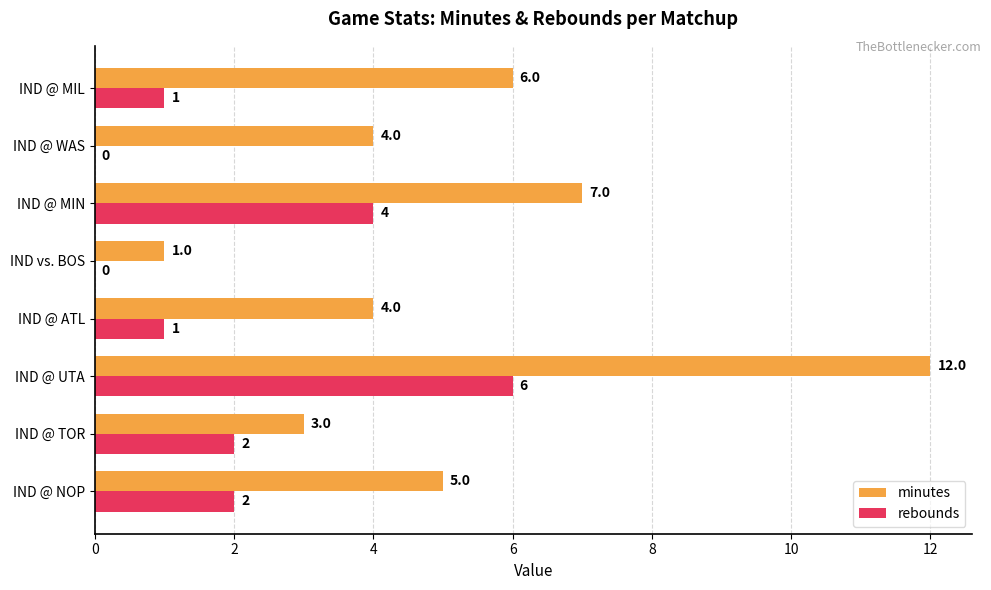

Which series changed the most between IND @ UTA and IND @ WAS?

minutes